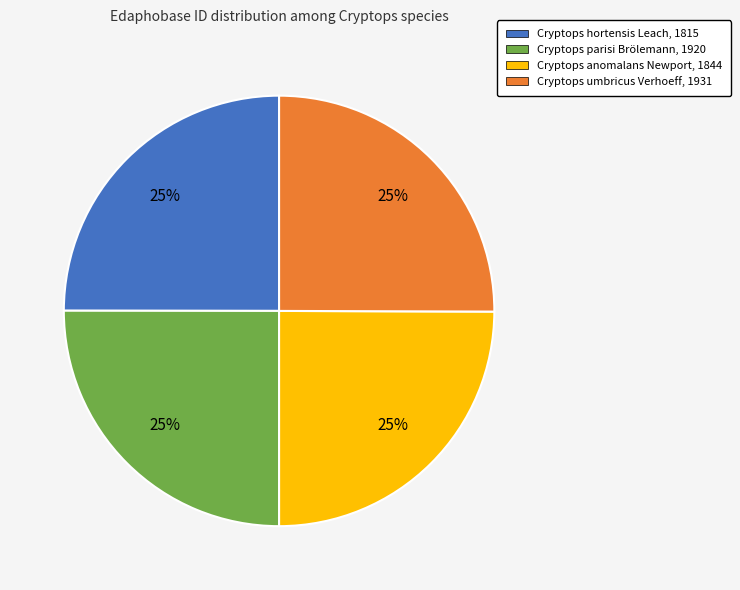

Approximately how many times larger is the value at Cryptops anomalans Newport, 1844 compared to Cryptops parisi Brölemann, 1920?

1.0